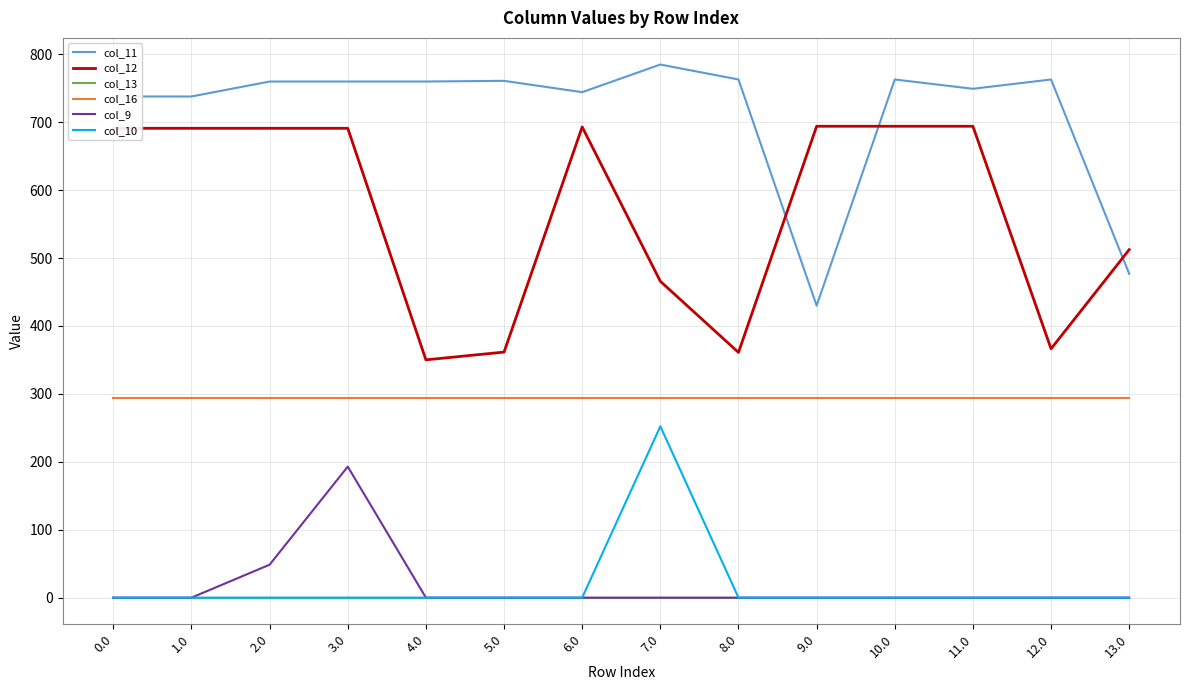

Between 0.0 and 5.0, which series saw the biggest shift?

col_12